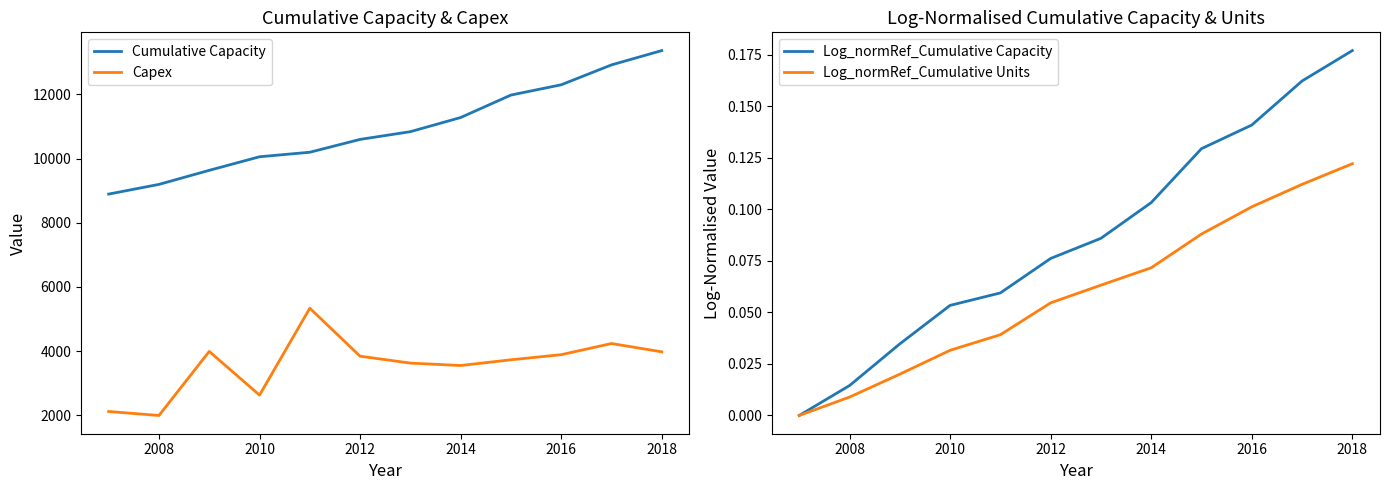

True or false: Capex and Cumulative Capacity cross at least once.

False